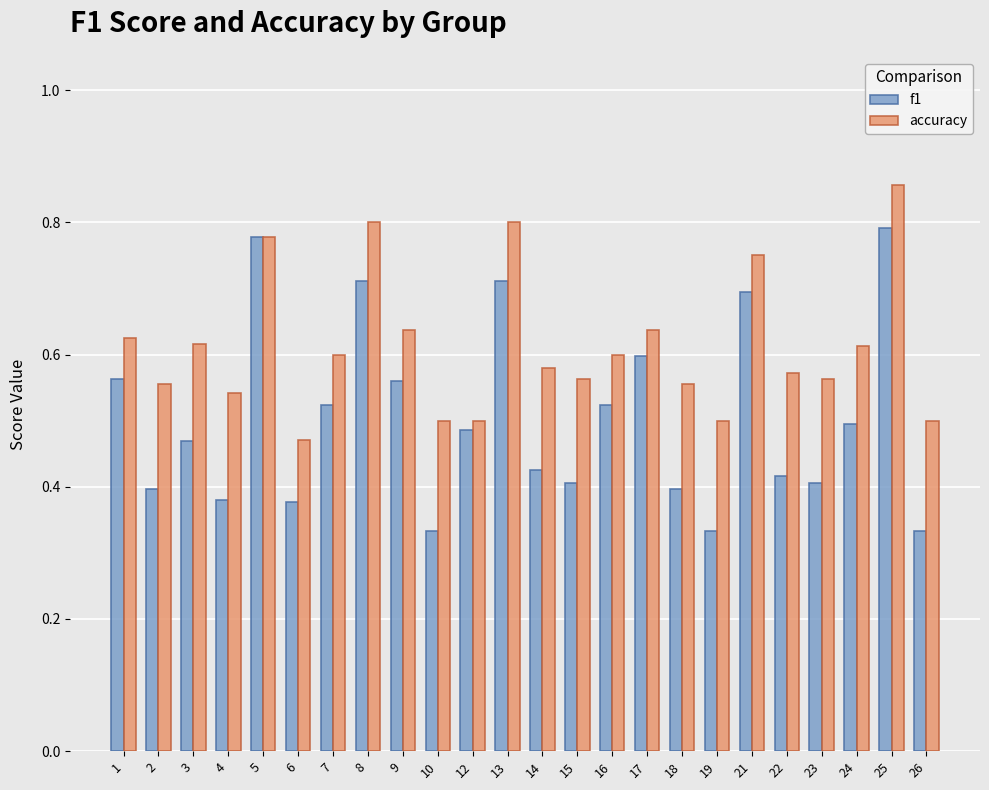

Are the bars grouped side by side (vs. stacked)?

Yes